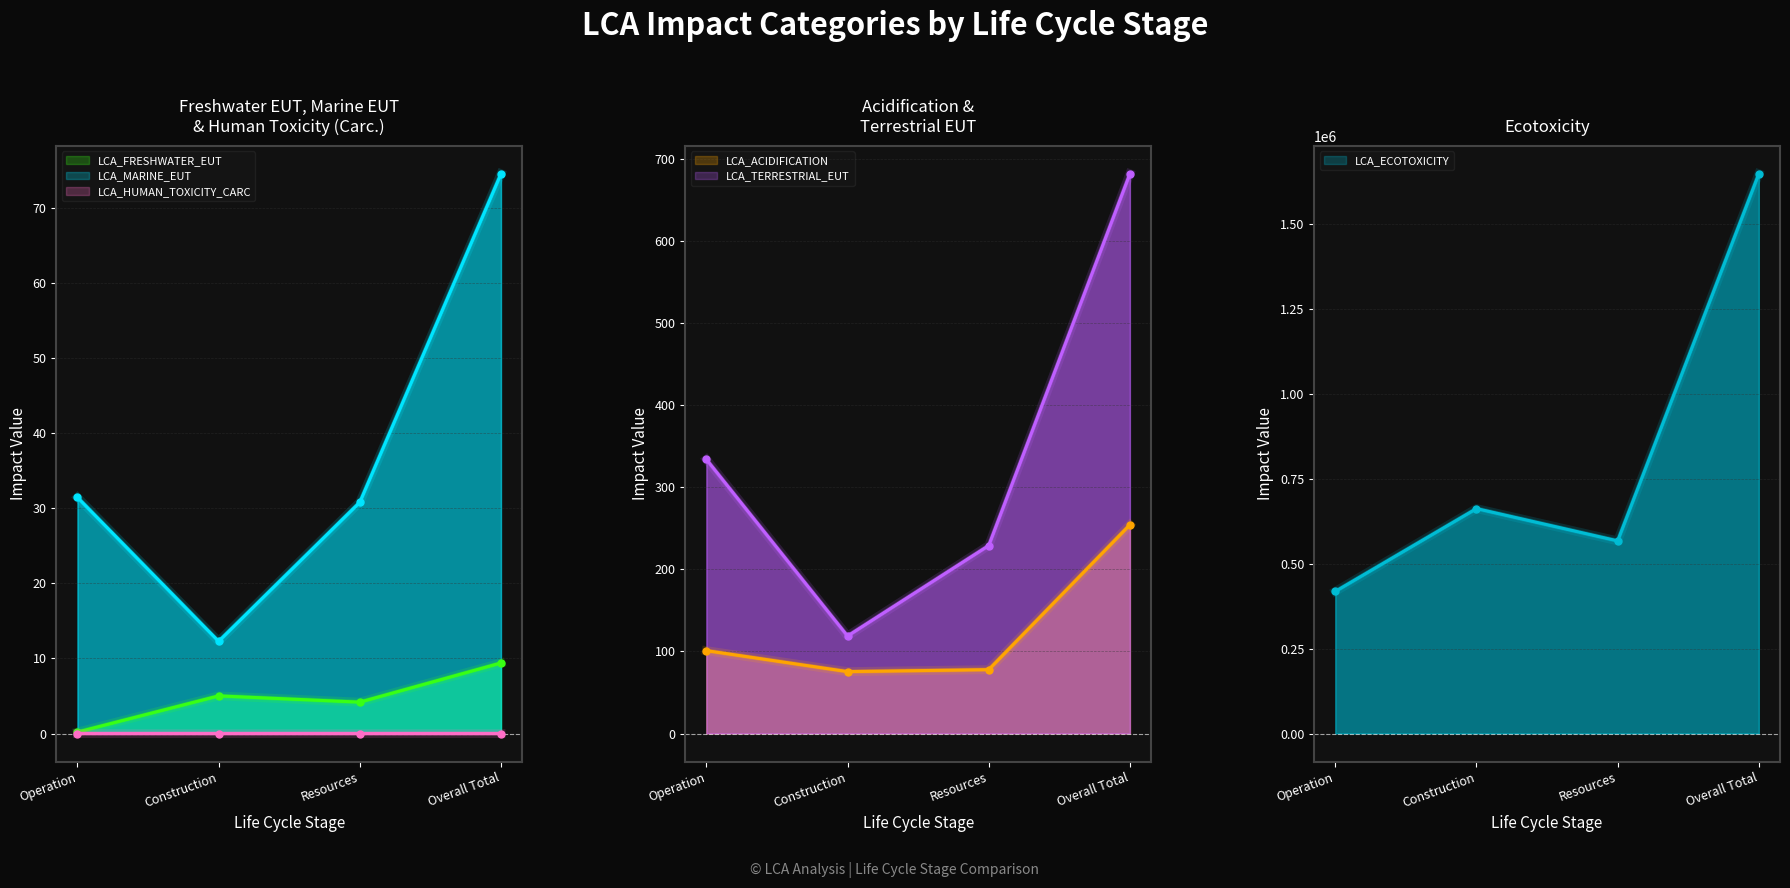

True or false: LCA_ACIDIFICATION has a value of 75.5 at Construction.

True